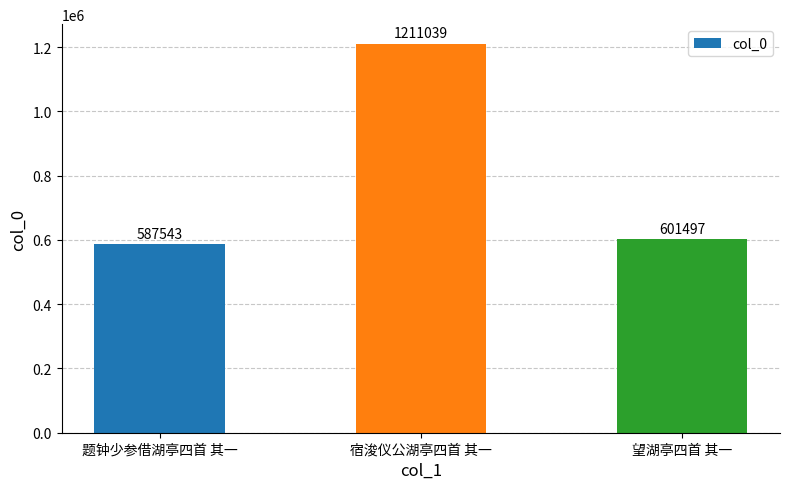

What position from the left is 题钟少参借湖亭四首 其一?

1